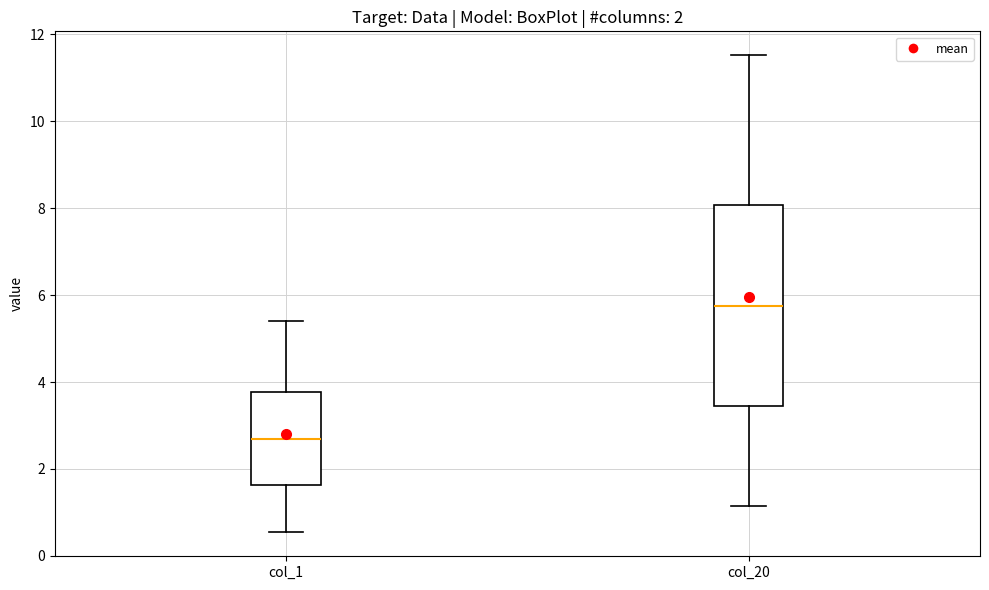

Comparing the boxes themselves (not the whiskers), which one is the tallest?

col_20